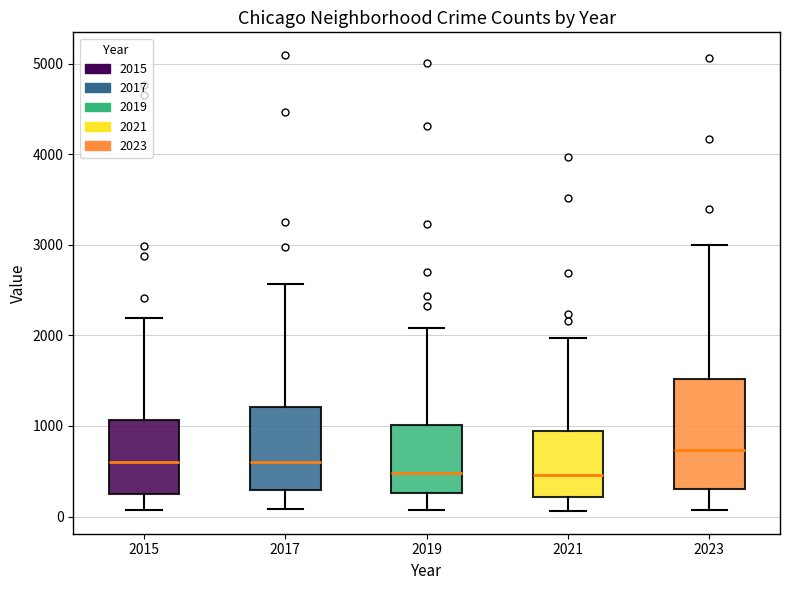

Which box is the tallest, from its lower edge to its upper edge?

2023